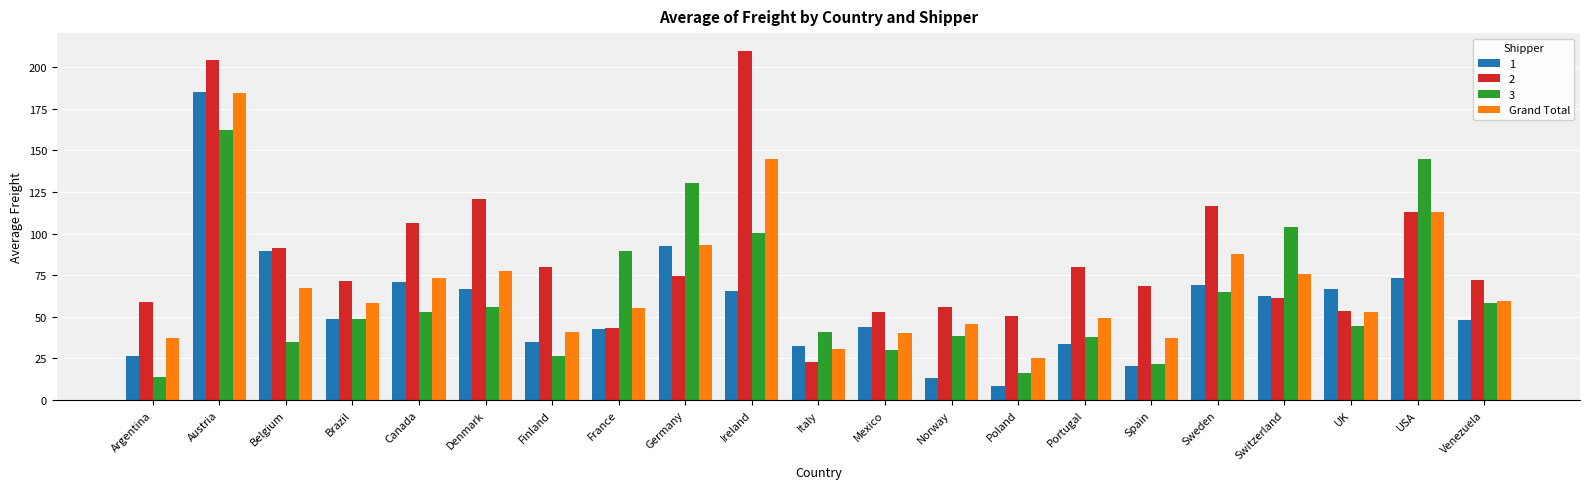

The value of 3 at UK is 64.4. True or false?

False